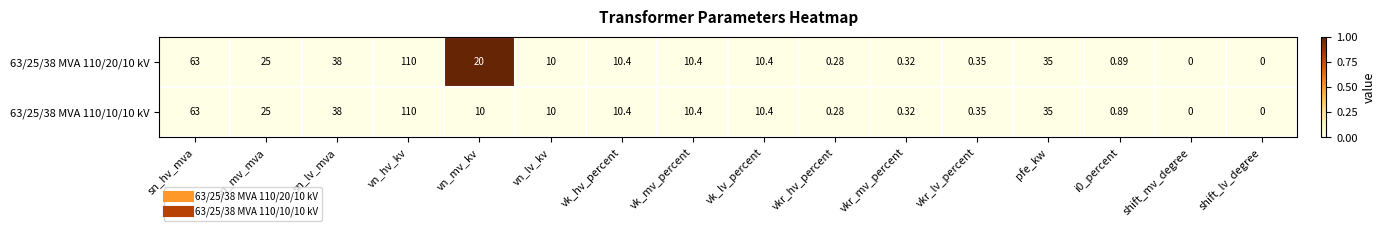

Which label corresponds to the largest value in the chart?

vn_hv_kv